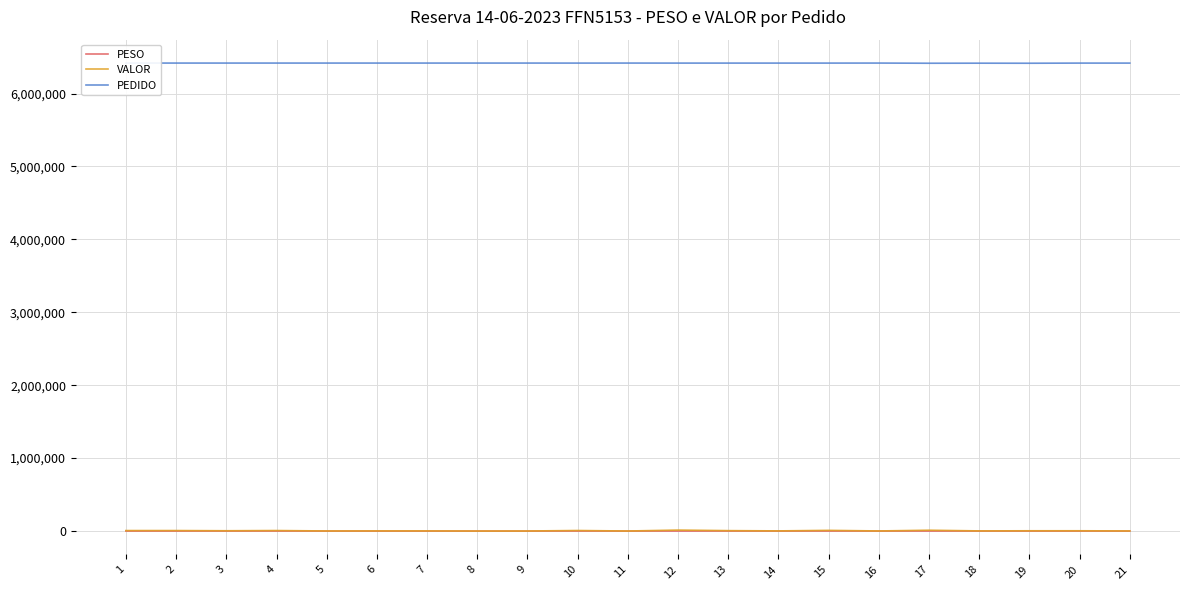

The value of PEDIDO at 21 is 6417518.0. True or false?

True